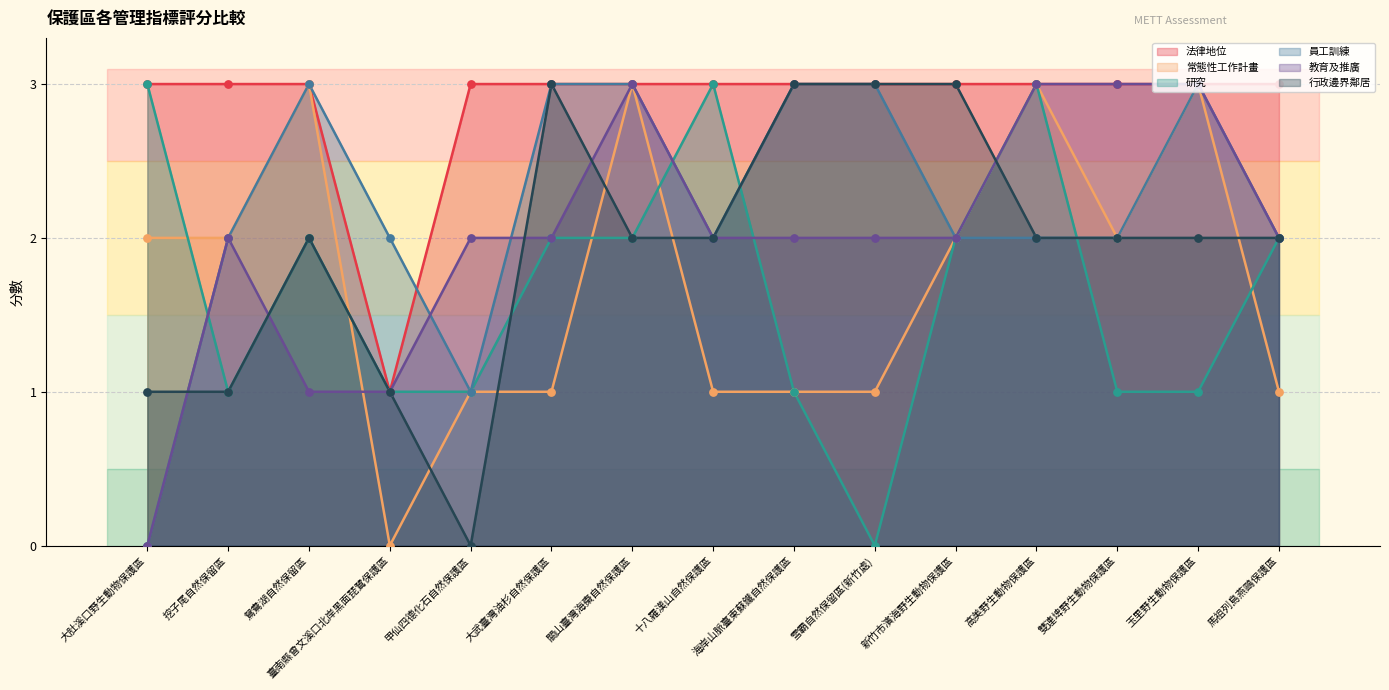

What is the total value across all series at 甲仙四德化石自然保護區?

8